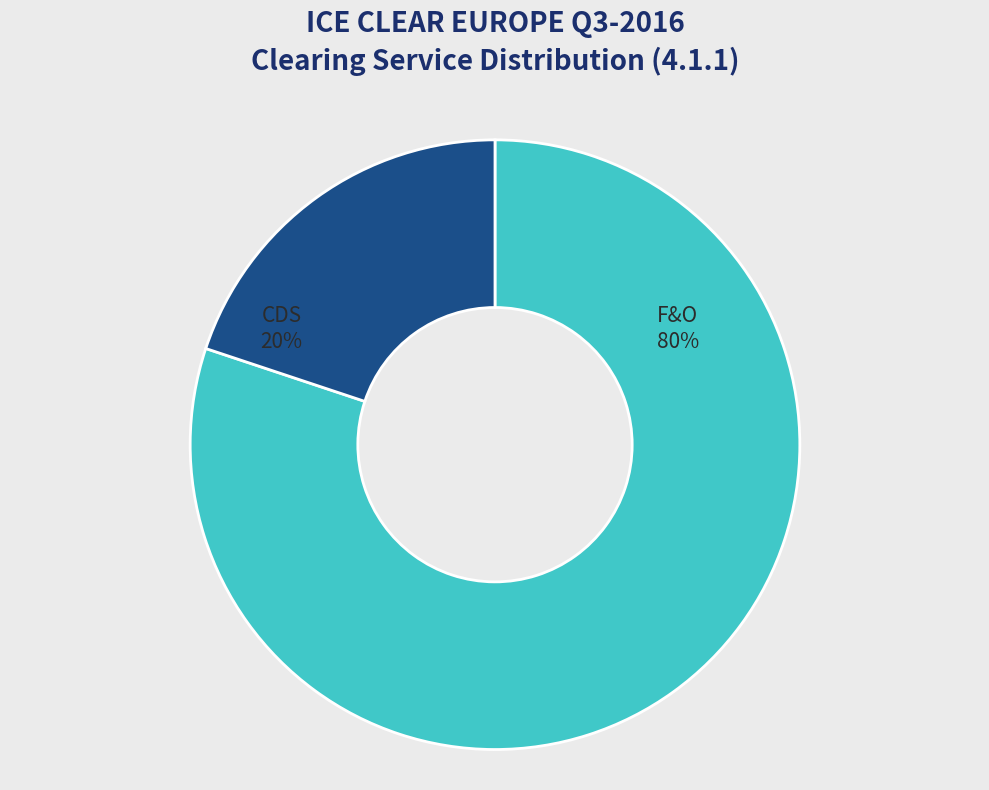

Which category accounts for the majority?

F&O